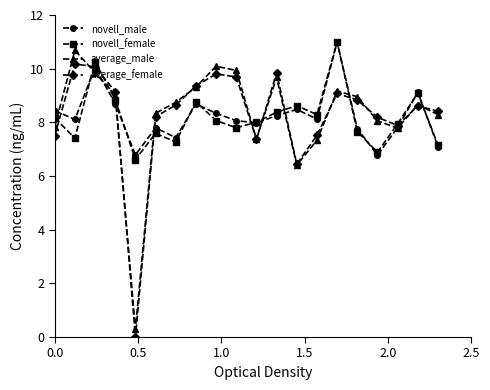

What is the value of the average_female point at the 16th from the left?

8.8